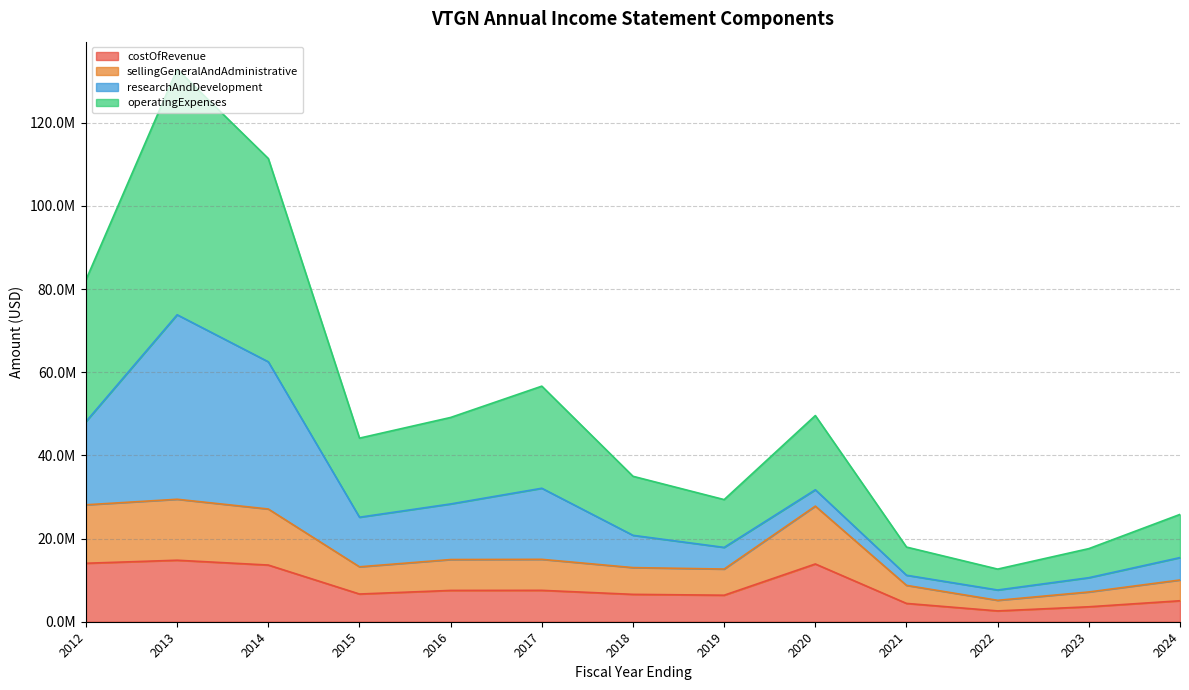

True or false: costOfRevenue and operatingExpenses cross at least once.

False